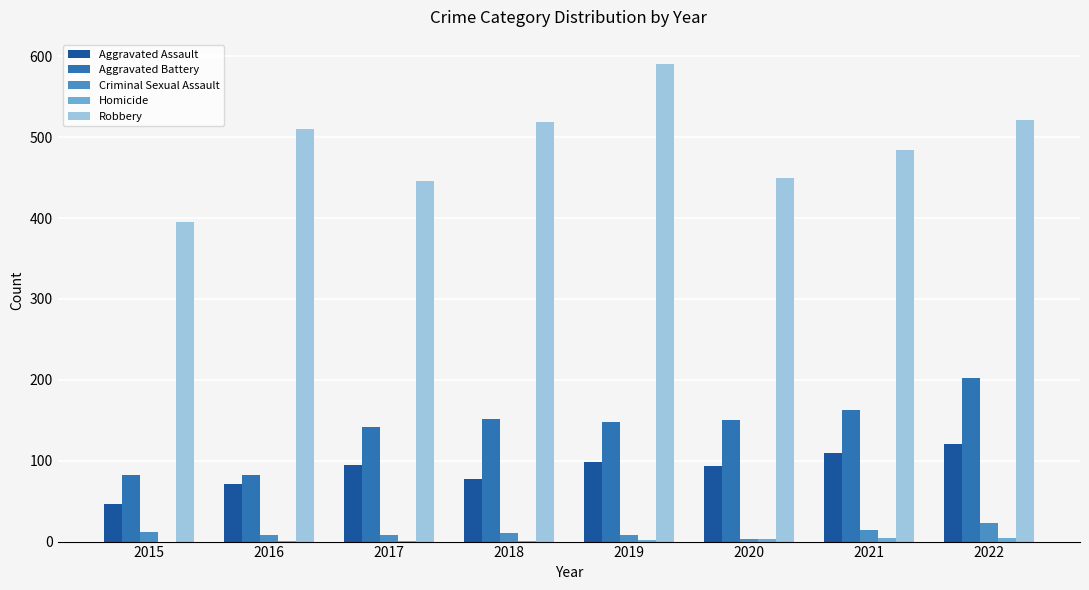

Which series has the largest total across all categories?

Robbery